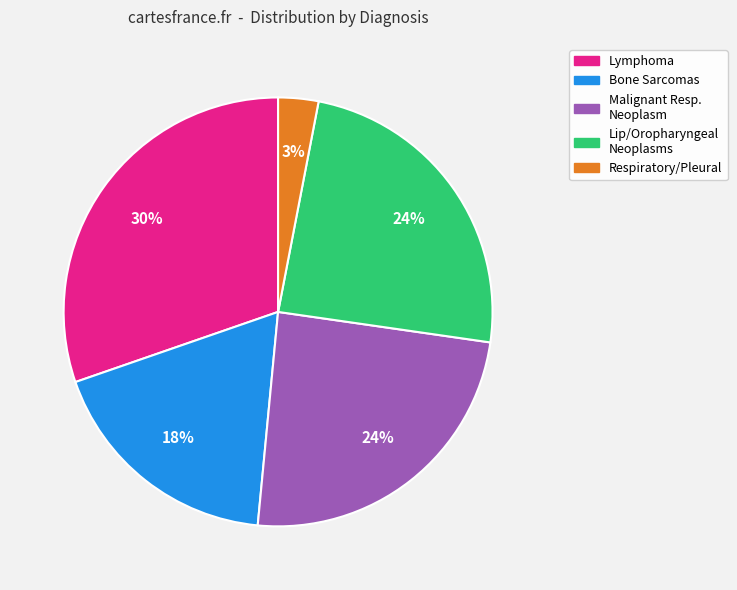

Count the number of slices in the pie.

5